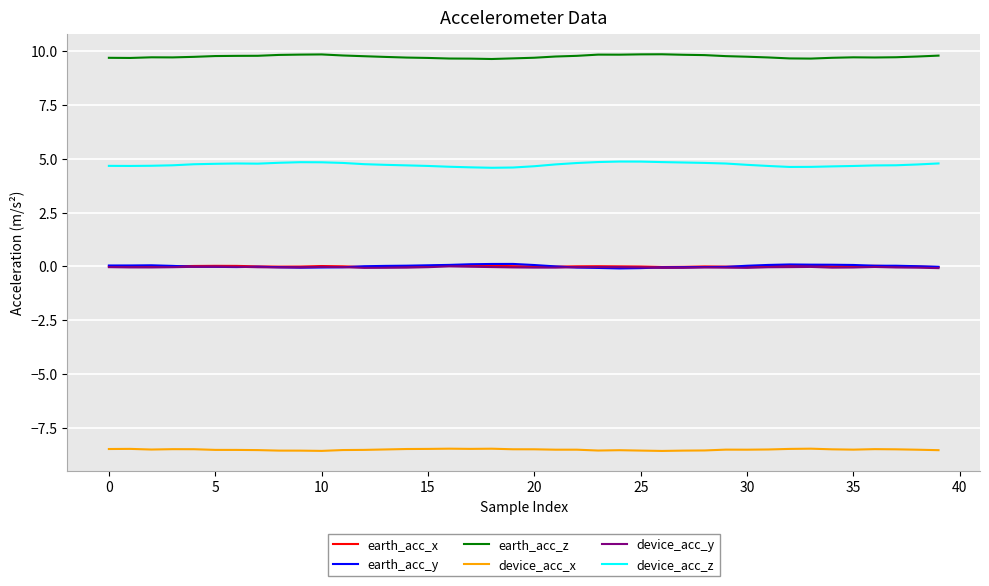

How many categories are shown in the chart?

40